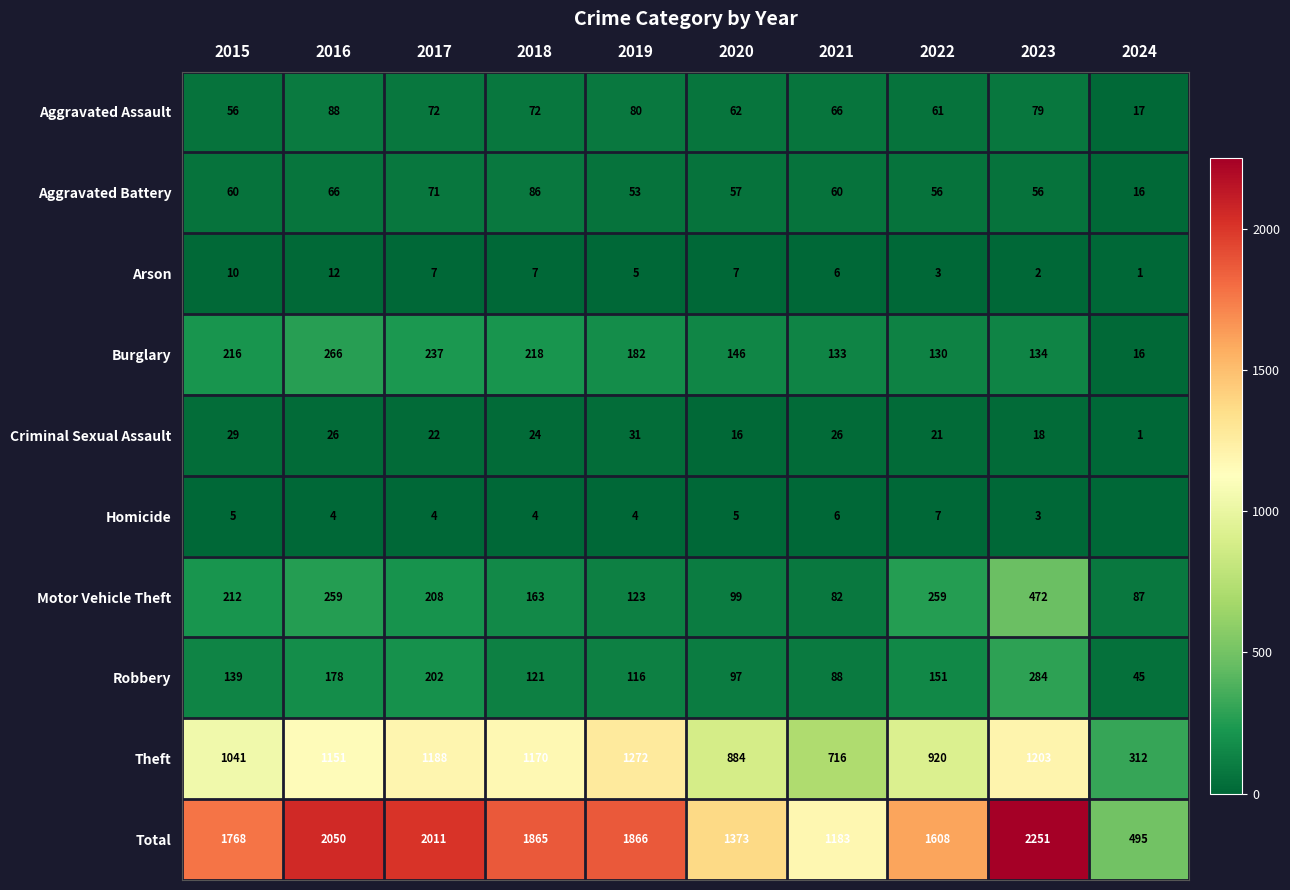

Is it true that Theft equals 1151 at 2016?

True